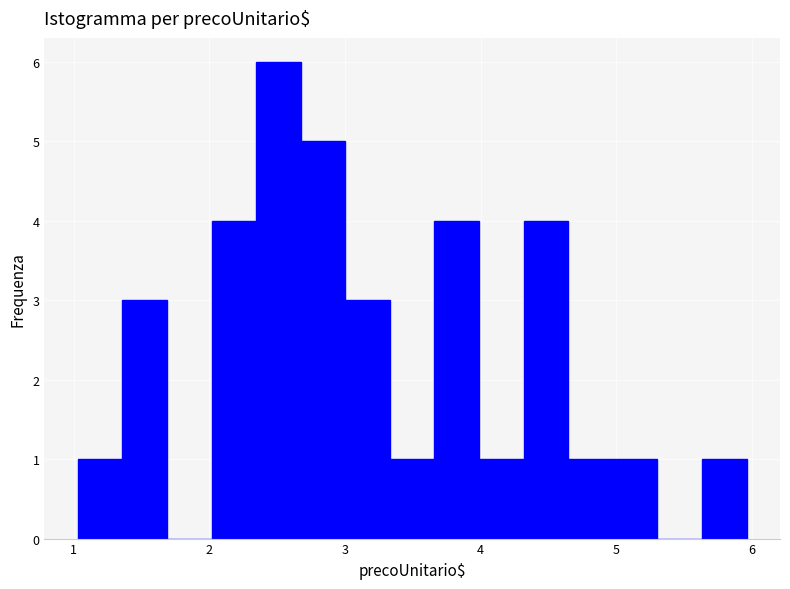

Read against the x-axis, roughly where is the centre of the tallest bar?

2.5